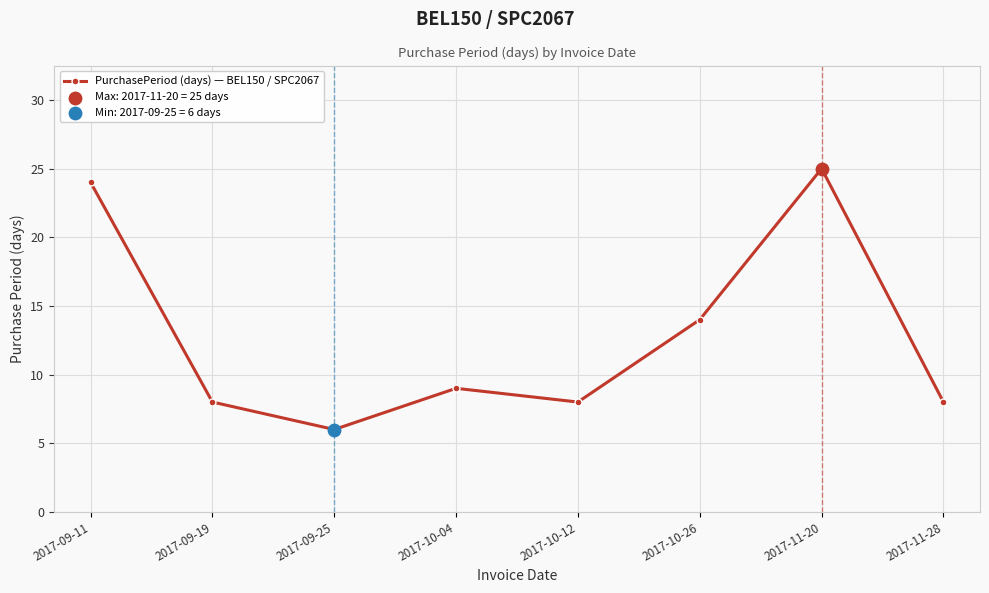

What is the change in value from 2017-09-11 to 2017-11-28?

-16